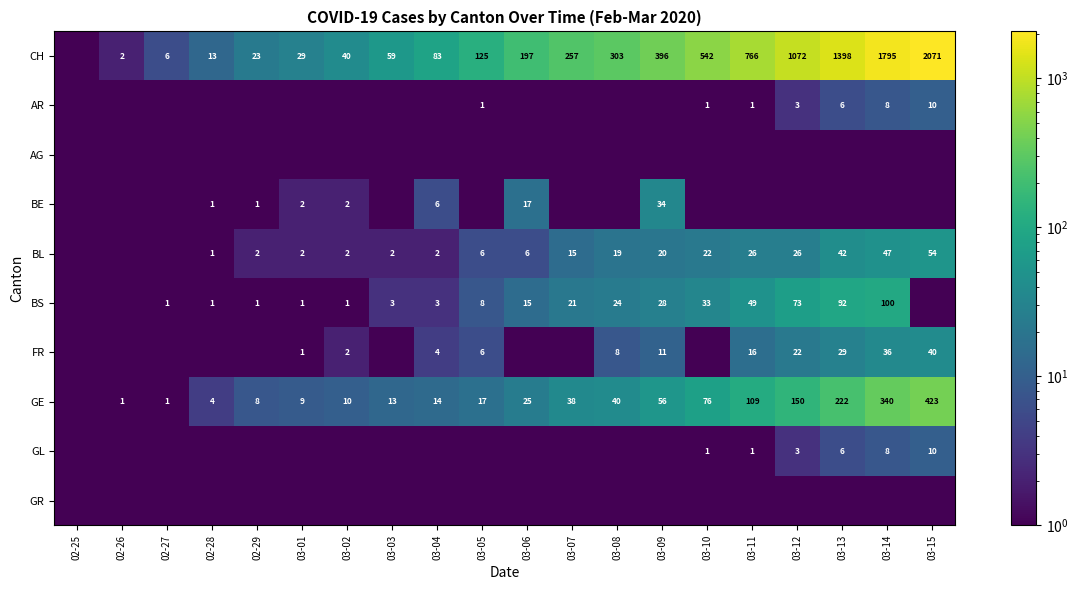

The GL series shows 8.0 at 03-14. True or false?

True